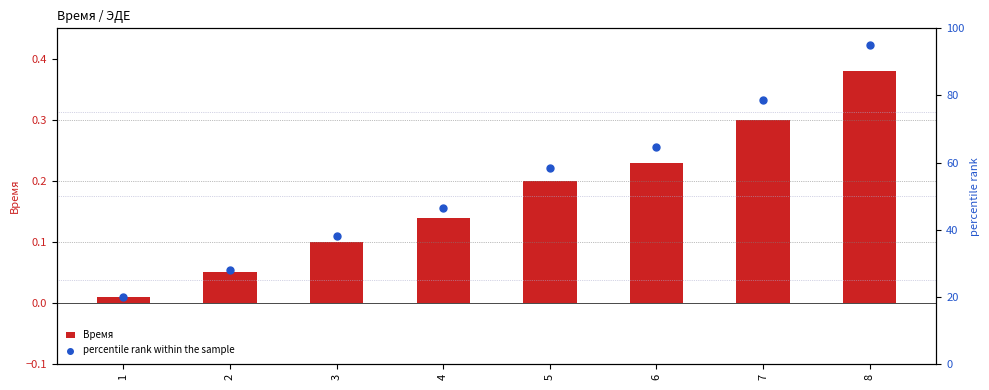

Which series has the largest total across all categories?

percentile rank within the sample